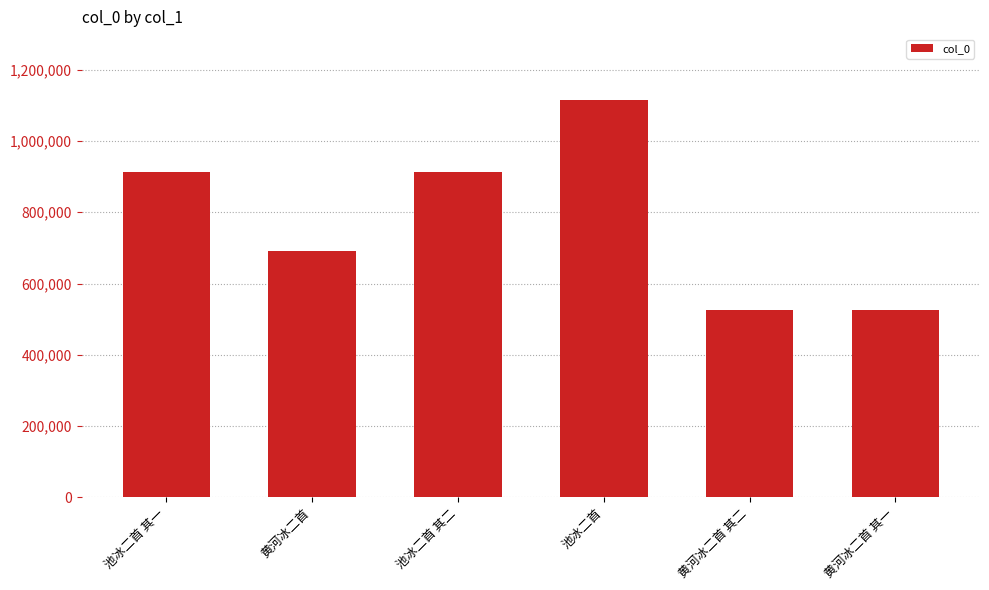

What is the label of the 4th bar from the right?

池冰二首 其二